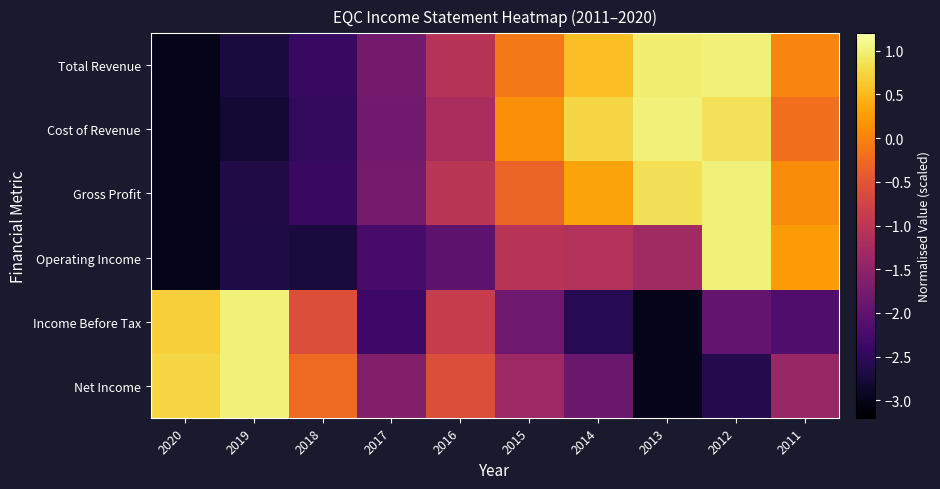

How many data points does each series have?

10